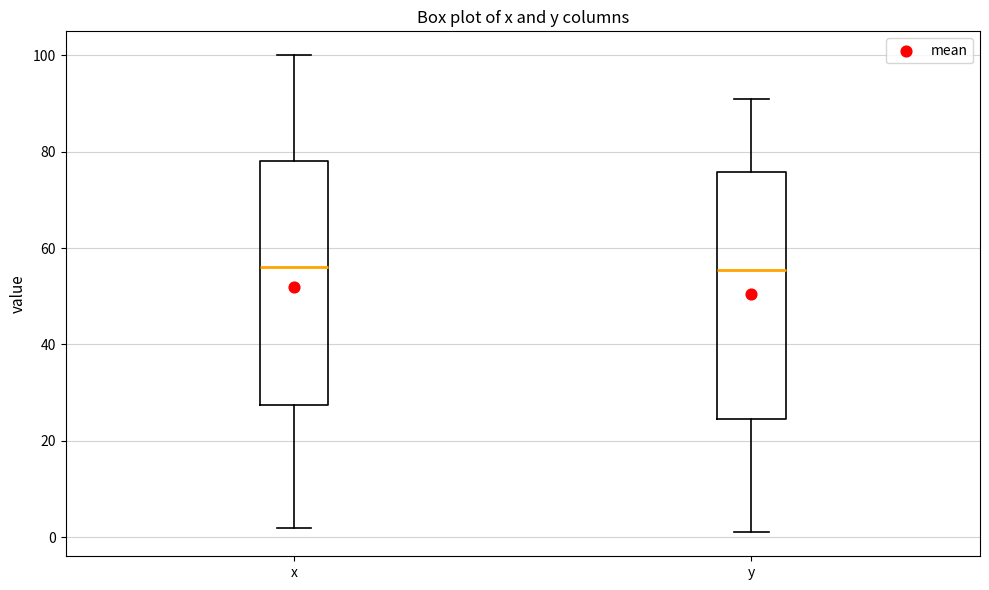

Reading left to right, transcribe this box plot: for each box, give where its median line is, the range the box spans, and where its two whiskers end, as read against the y-axis. The values are not printed on the chart, so give them approximately, as read against the axis.

x: median 56, box 28 to 78, whiskers 2 to 100
y: median 56, box 24 to 76, whiskers 2 to 92